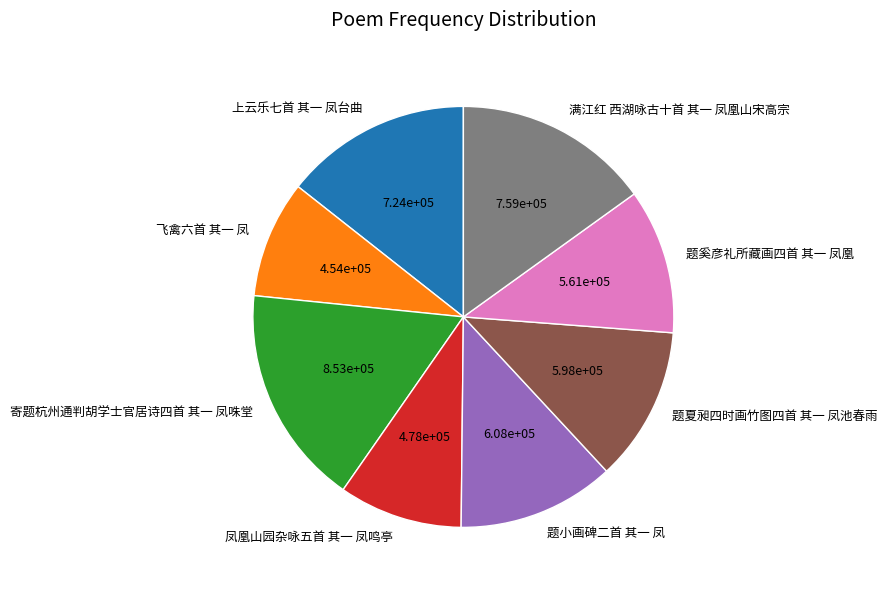

Does any single category account for the majority?

No